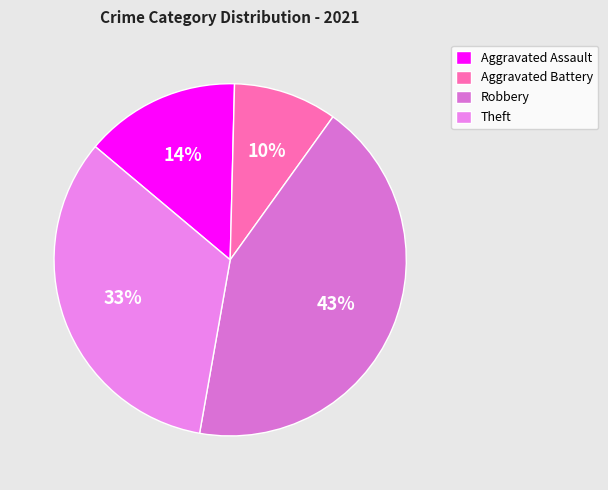

Count the number of slices in the pie.

4